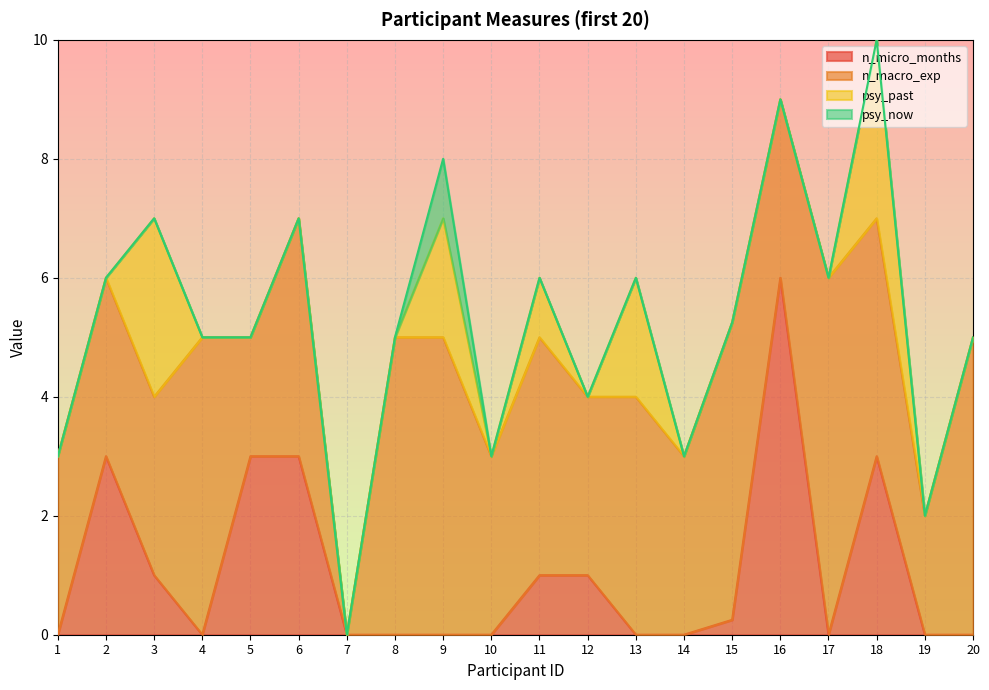

The value of psy_past at 13 is 2.0. True or false?

True